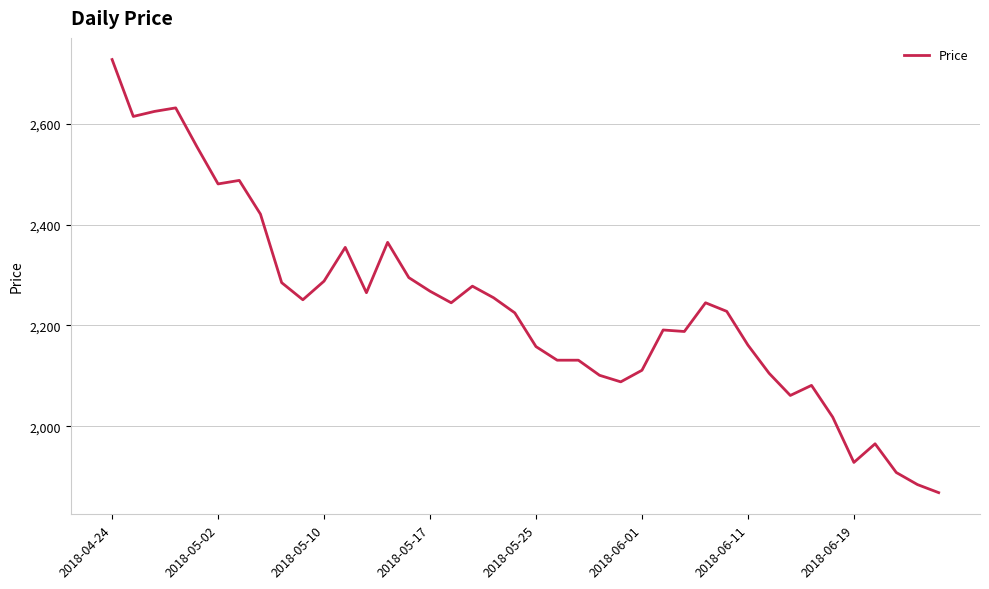

What is the maximum value shown in the chart?

2728